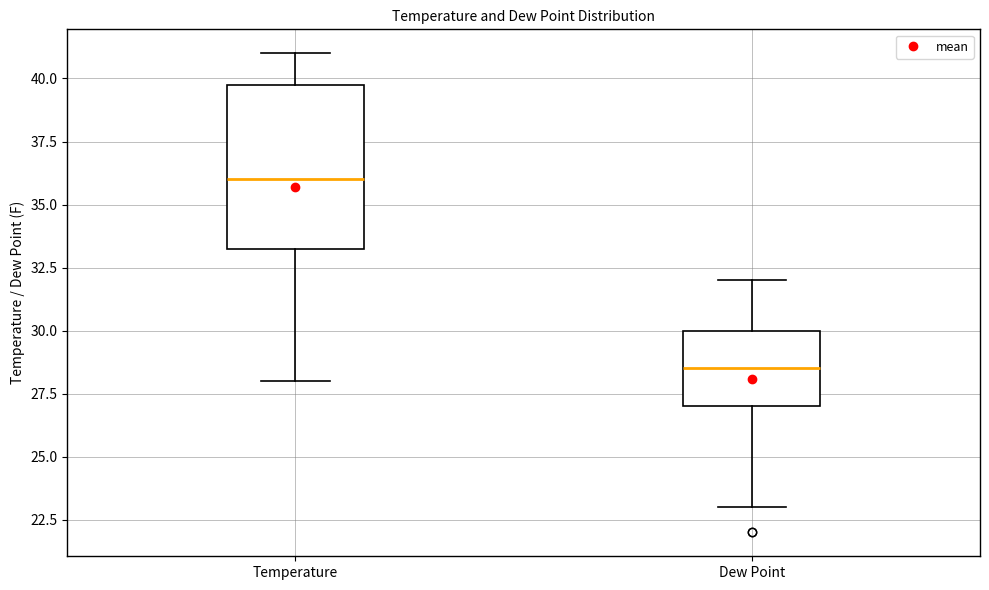

Which box is the tallest, from its lower edge to its upper edge?

Temperature